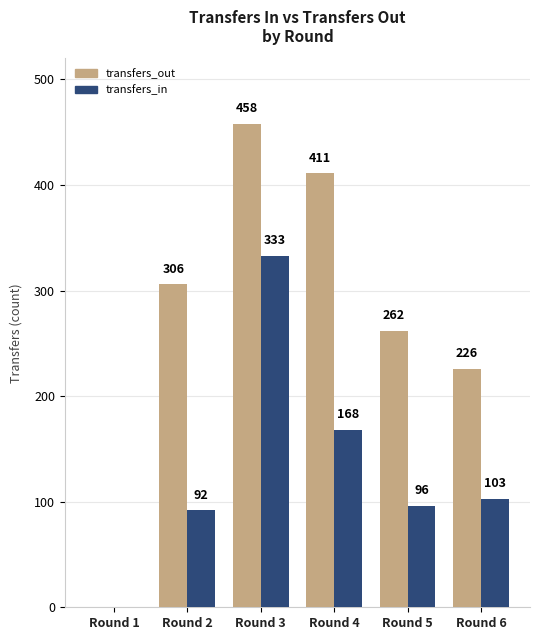

What are all the series names shown in the legend?

transfers_out, transfers_in